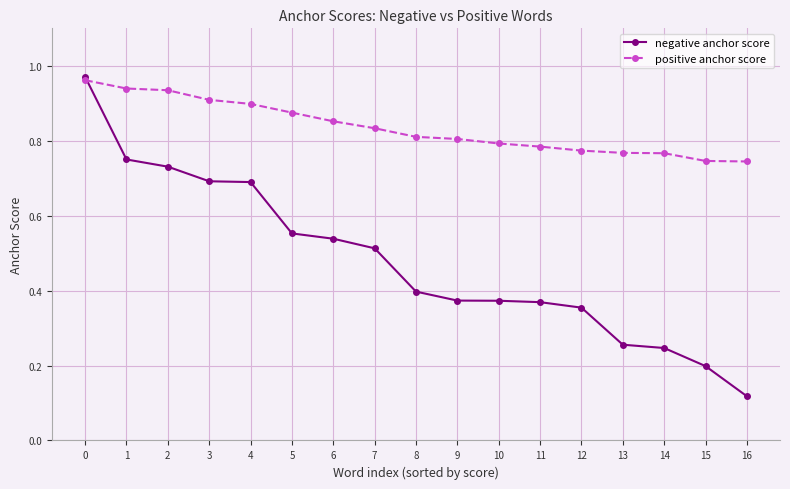

At how many categories does at least one series exceed 0?

17